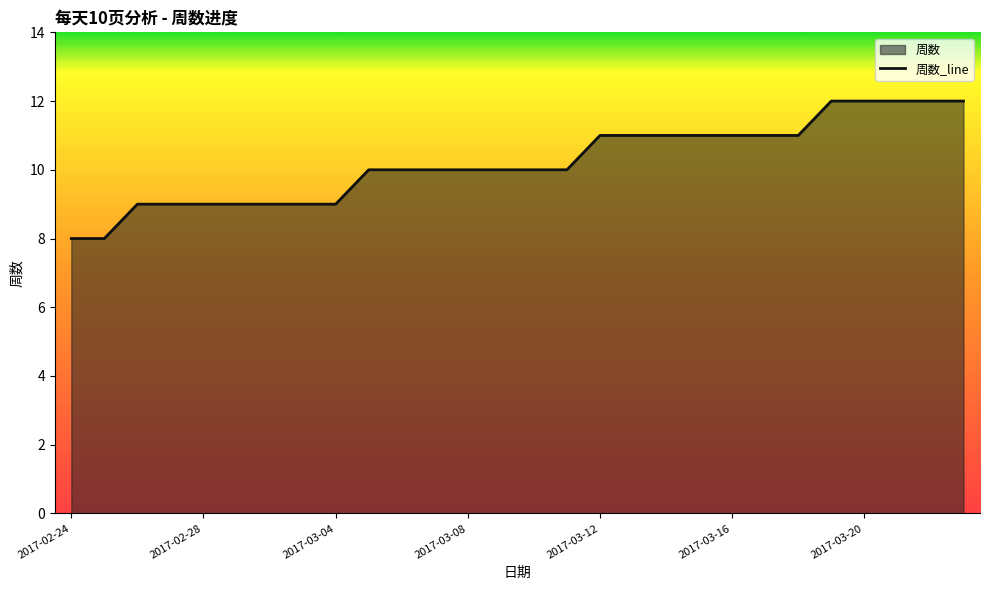

Approximately how many times larger is the value at 2017-02-28 compared to 2017-03-19?

0.8